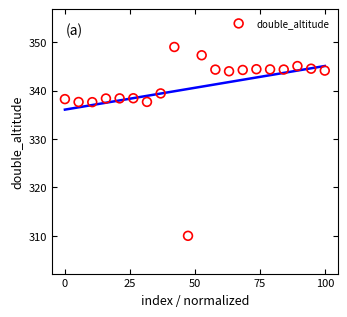

What is the range of Y values (max minus min)?

39.0